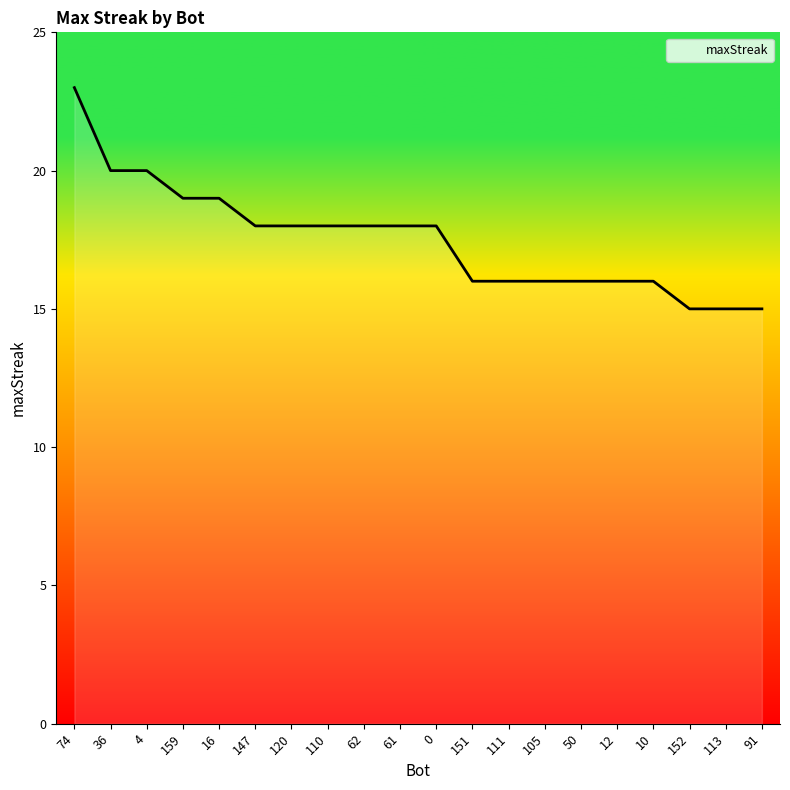

Reading left to right, what are all the values shown in this chart?

74=23	36=20	4=20	159=19	16=19	147=18	120=18	110=18	62=18	61=18	0=18	151=16	111=16	105=16	50=16	12=16	10=16	152=15	113=15	91=15